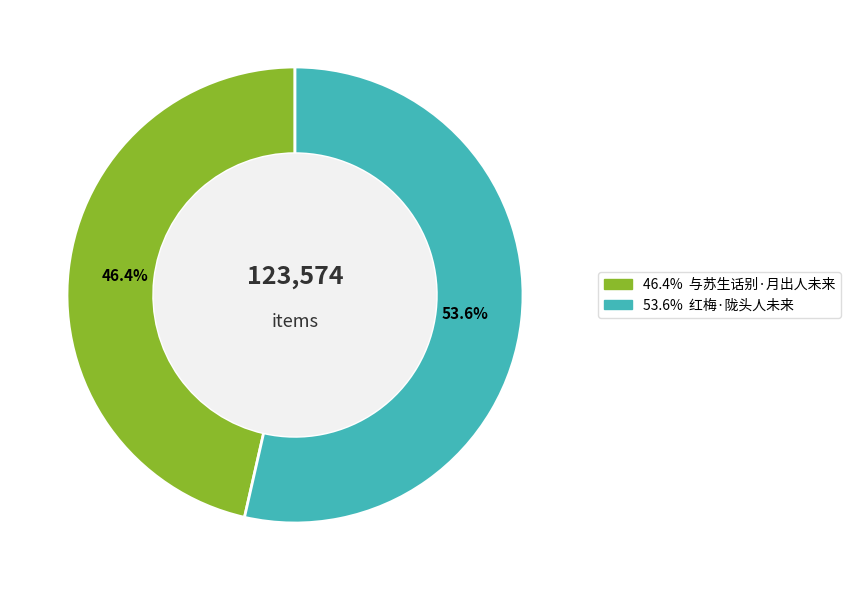

Does any single category account for the majority?

Yes